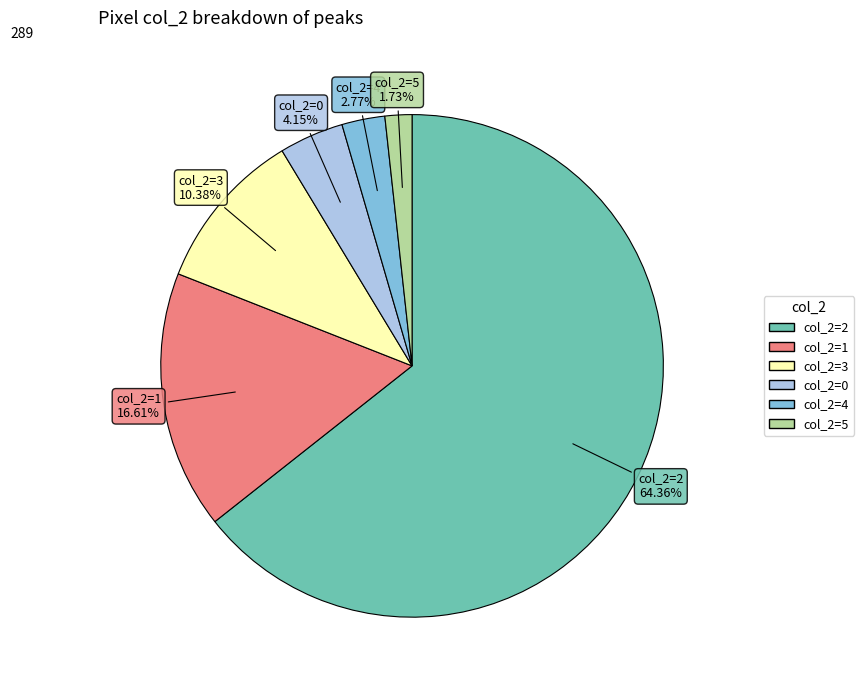

To the nearest percent, what is the average slice percentage?

17%